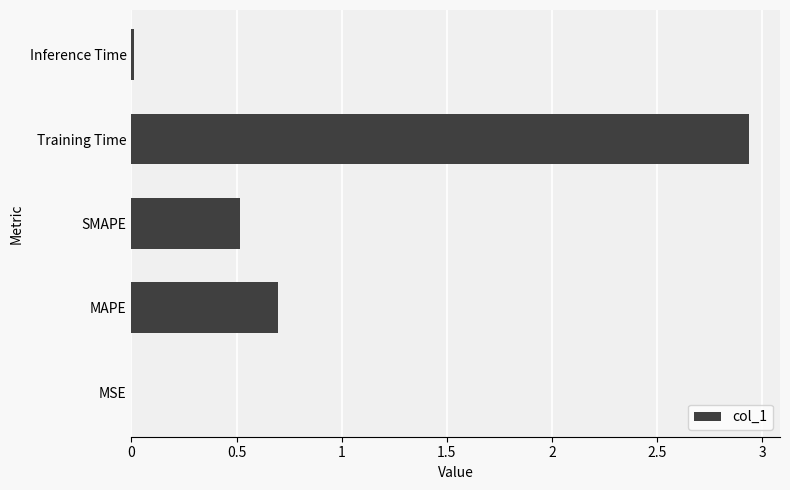

True or false: the data shows 0.0 at Inference Time.

True